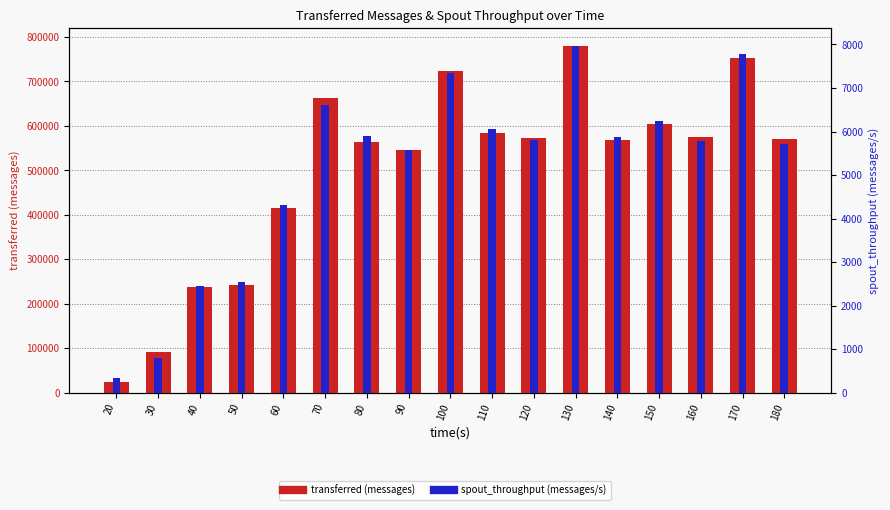

What is the difference between the spout_throughput (messages/s) values at 20 and 90?

5237